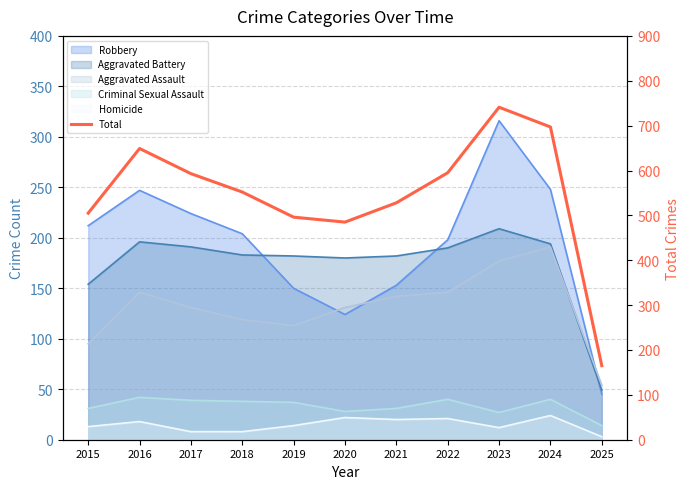

What is the value of the 9th point from the left?

741